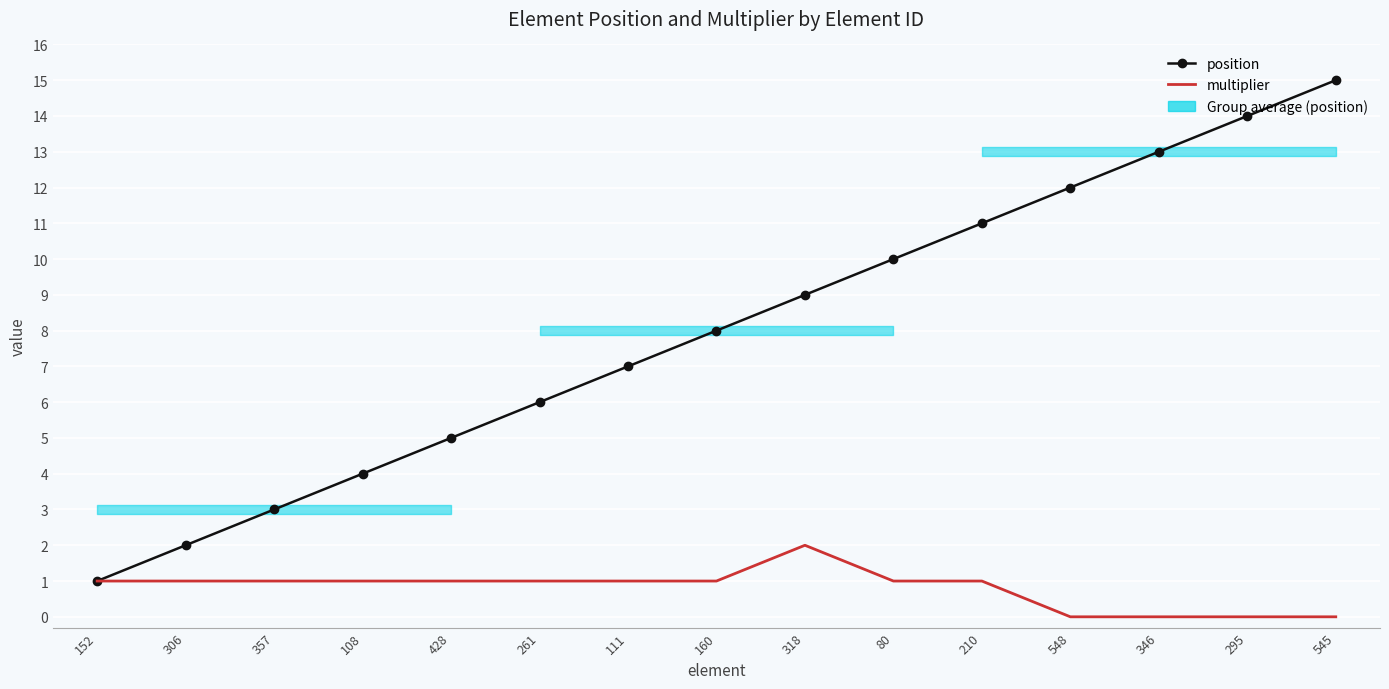

What is the label of the 12th point from the left?

548